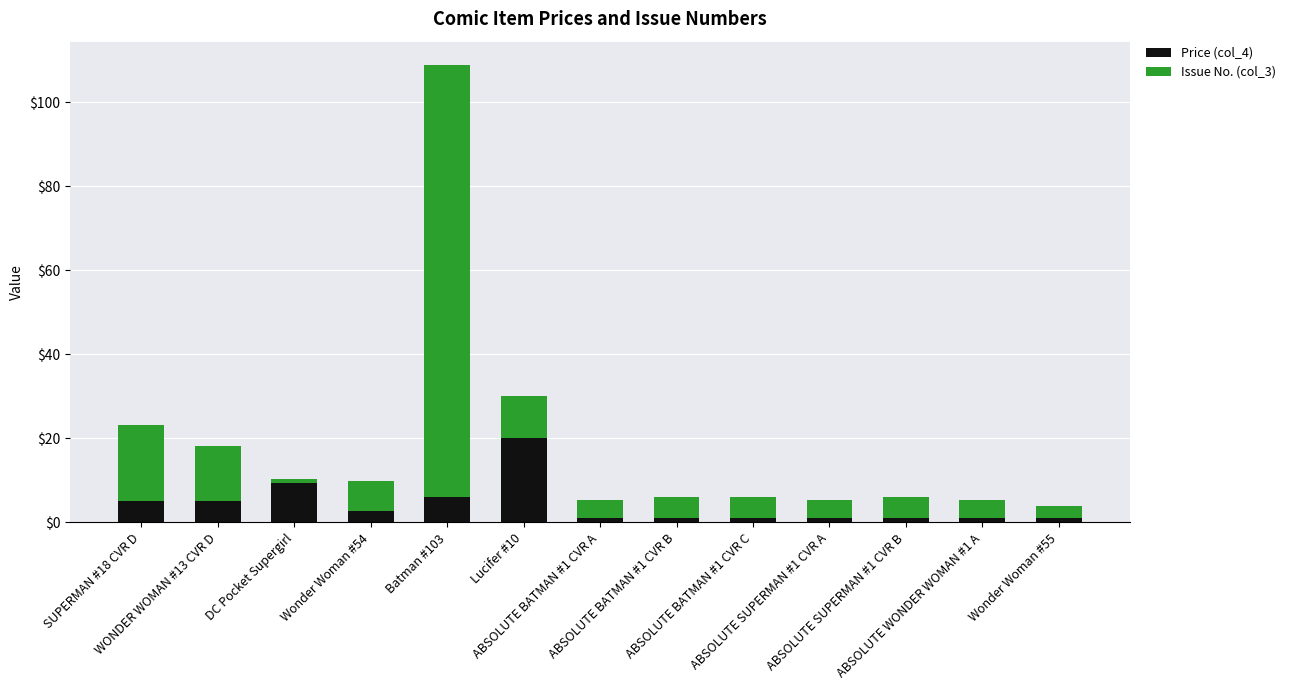

What is the difference between the second highest and minimum values in the Price (col_4) series?

8.4